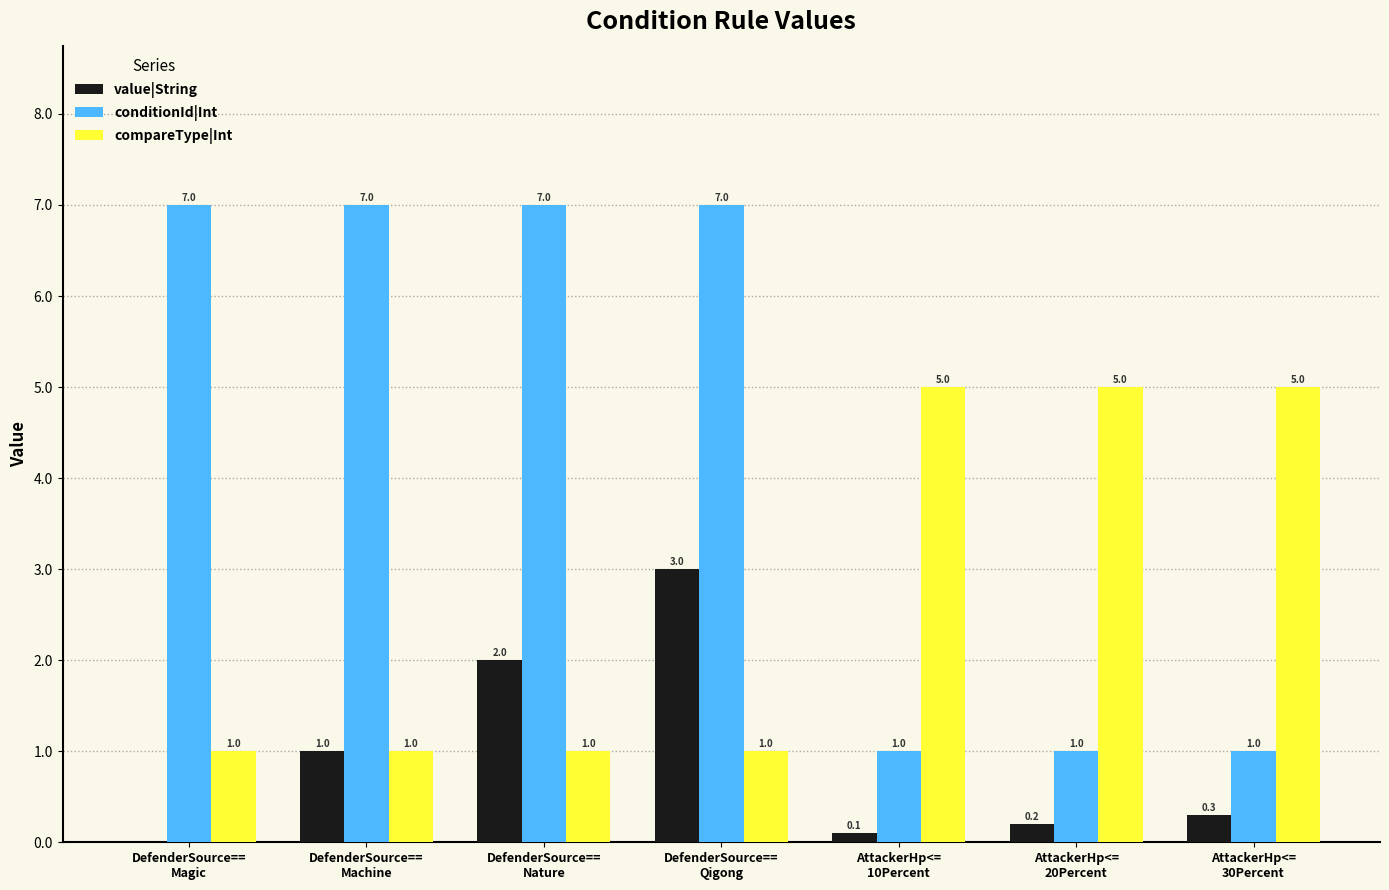

Which series has the largest total across all categories?

conditionId|Int